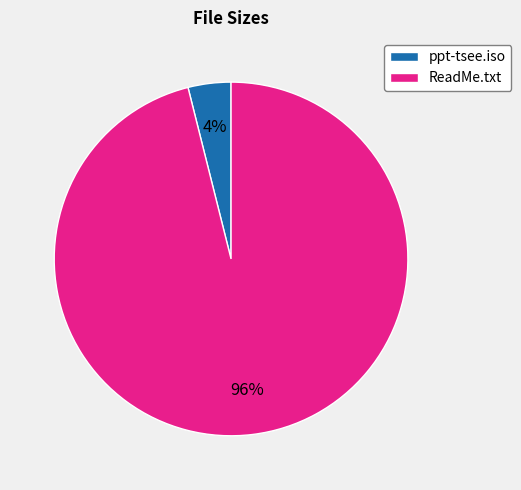

What is the smallest slice in the pie chart?

ppt-tsee.iso